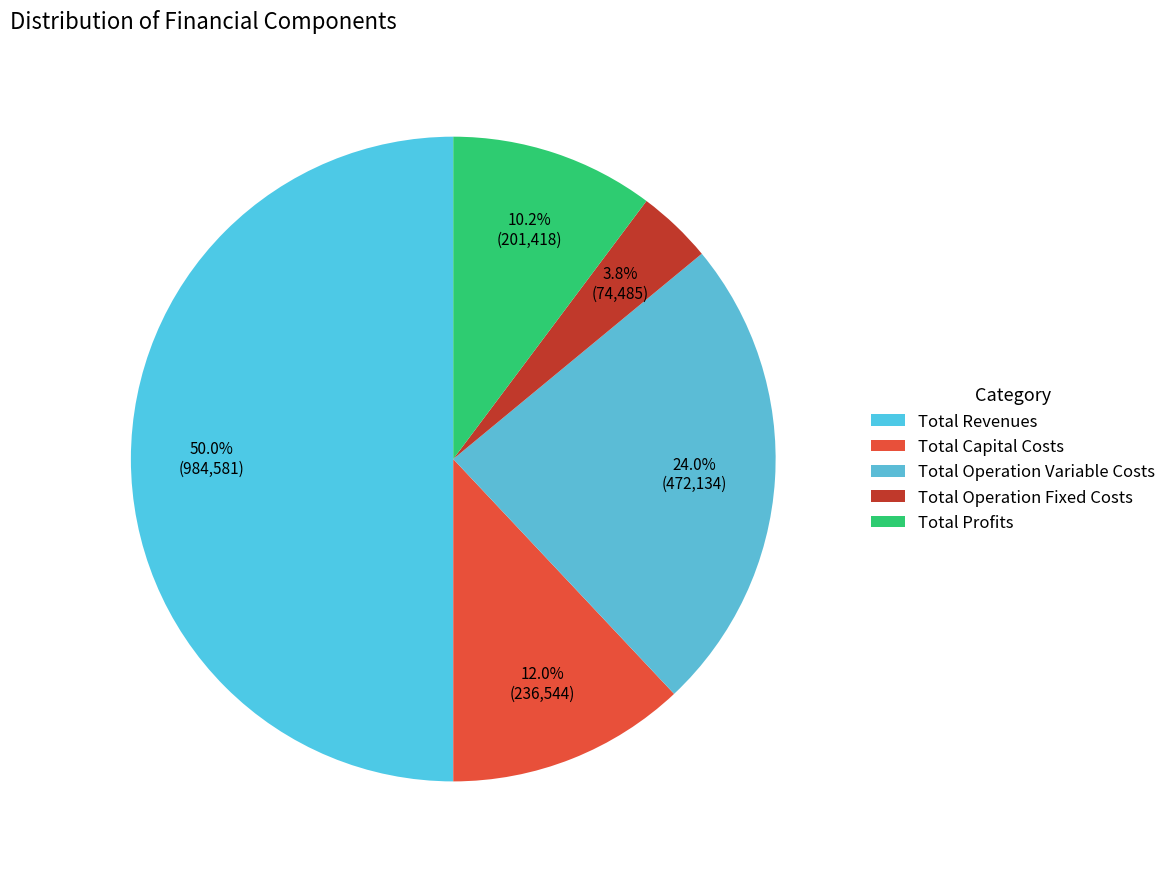

What percentage is the Total Revenues slice, to the nearest percent?

50%